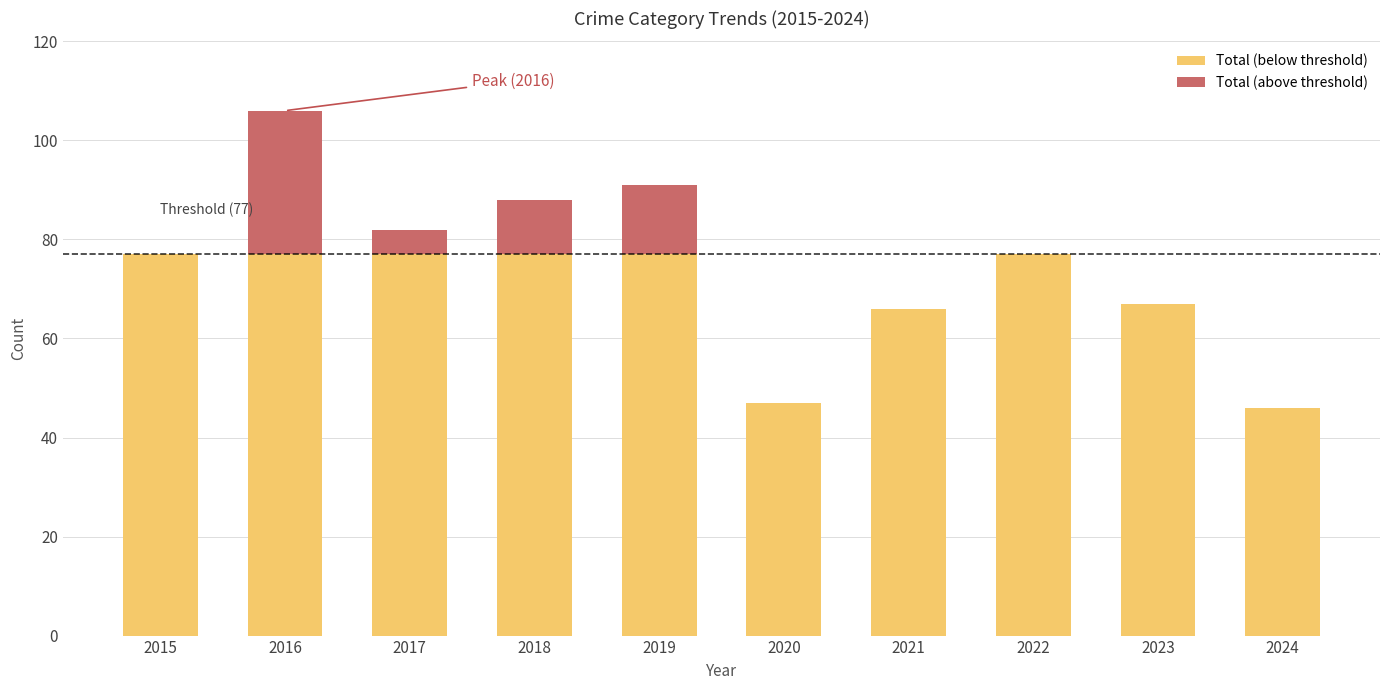

Which series has the largest total across all categories?

Total